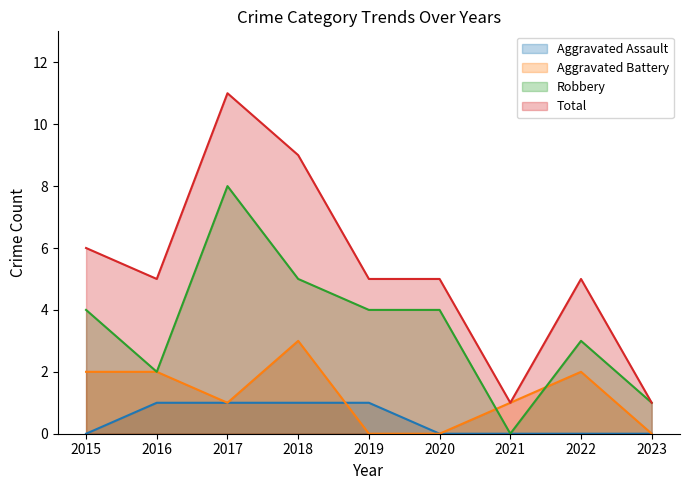

What is the value of the Total point at the 9th from the left?

1